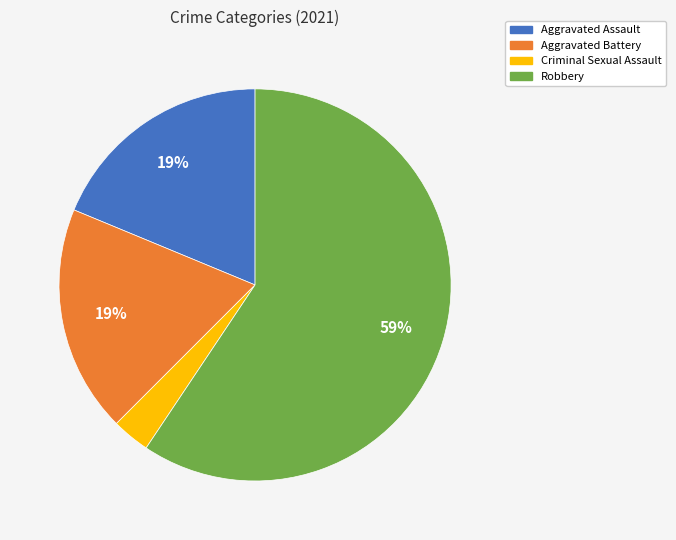

To the nearest percent, what percentage of the pie is Aggravated Assault?

19%